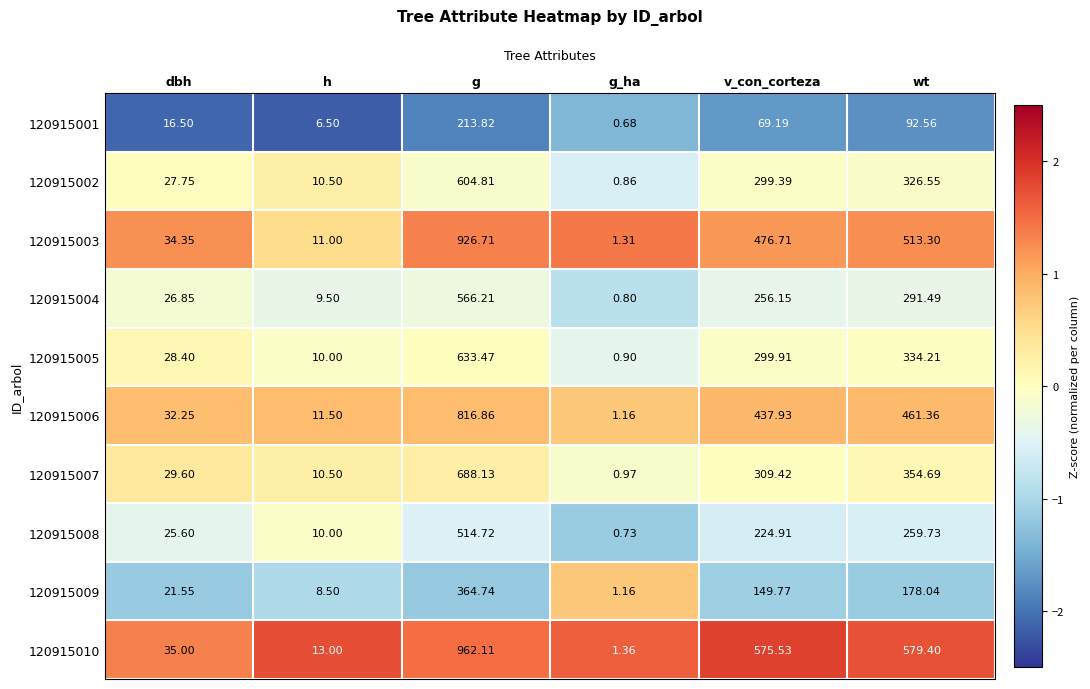

What is the difference between the highest and lowest values at wt?

486.8